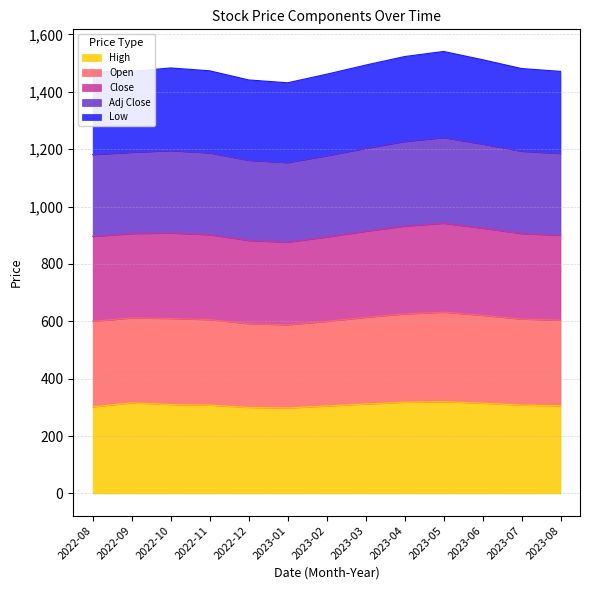

Which series has the largest total across all categories?

Open